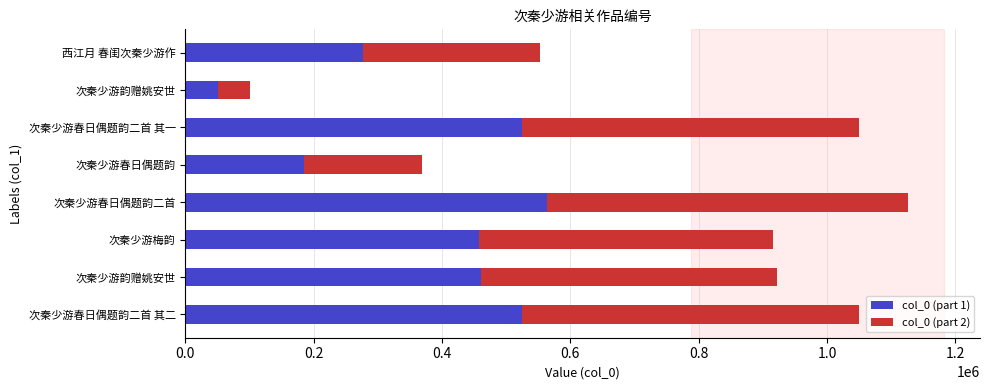

What is the value of the col_0 (part 2) bar at the 6th from the left?

524815.5